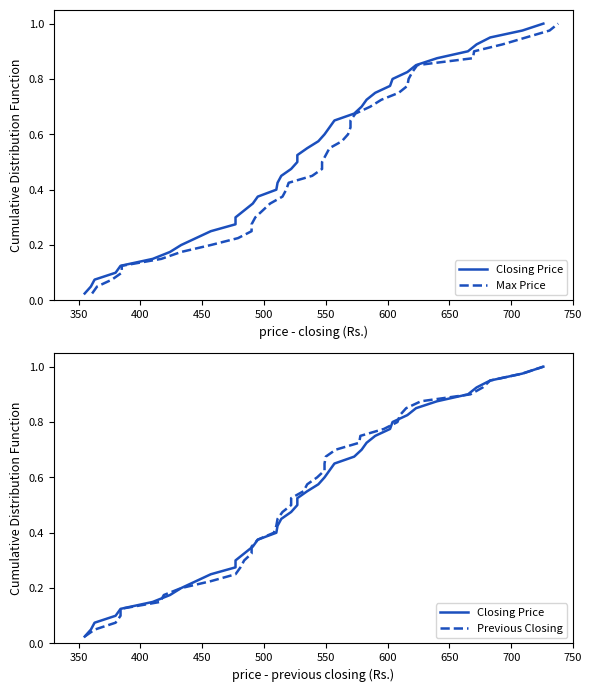

How many lines are shown in the chart?

3